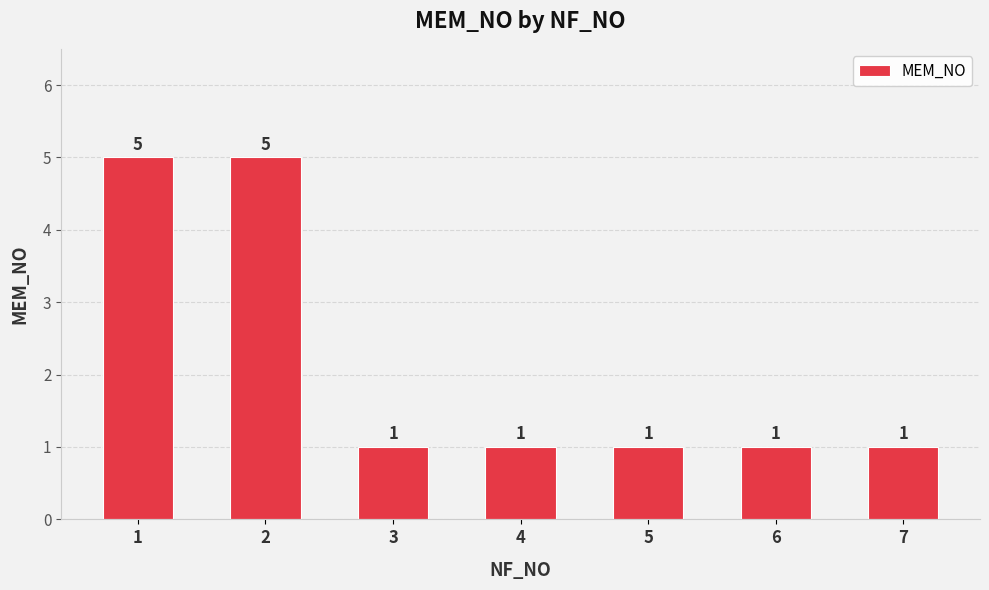

What is the value of the 7th bar from the left?

1